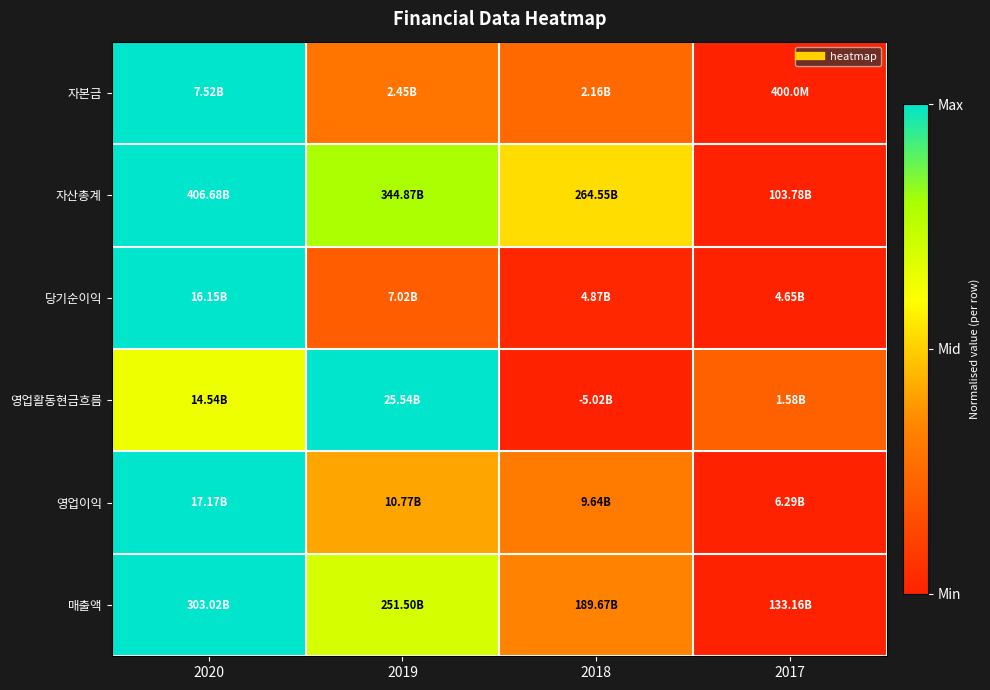

At how many categories does at least one series exceed 0?

4